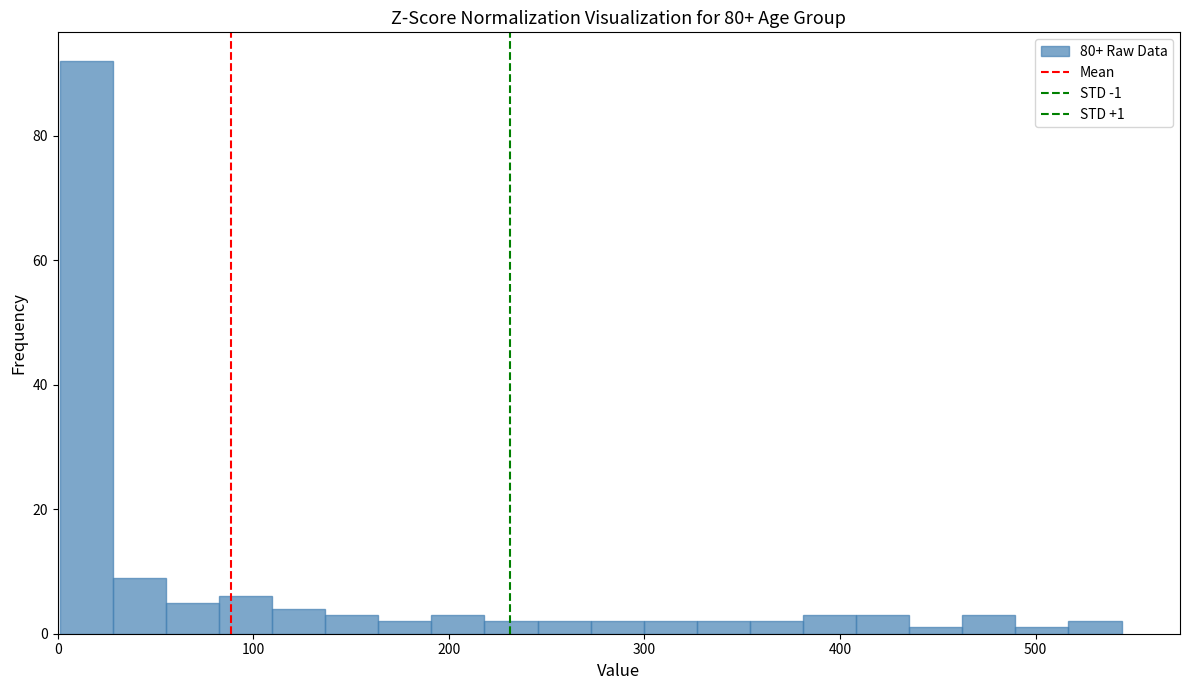

Read against the x-axis, roughly where is the centre of the tallest bar?

10